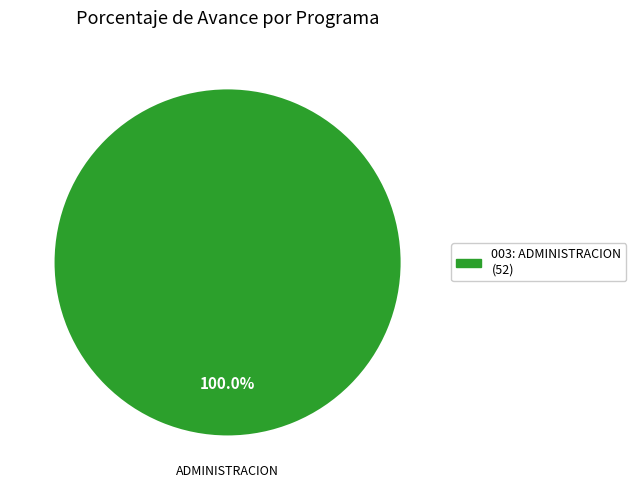

Does any single category account for the majority?

Yes